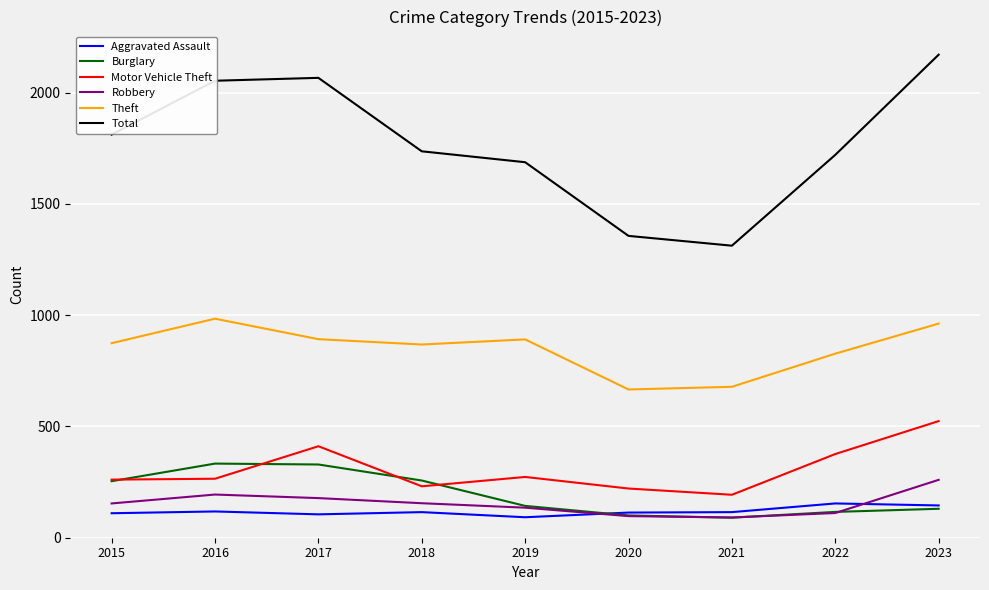

True or false: Theft and Burglary cross at least once.

False